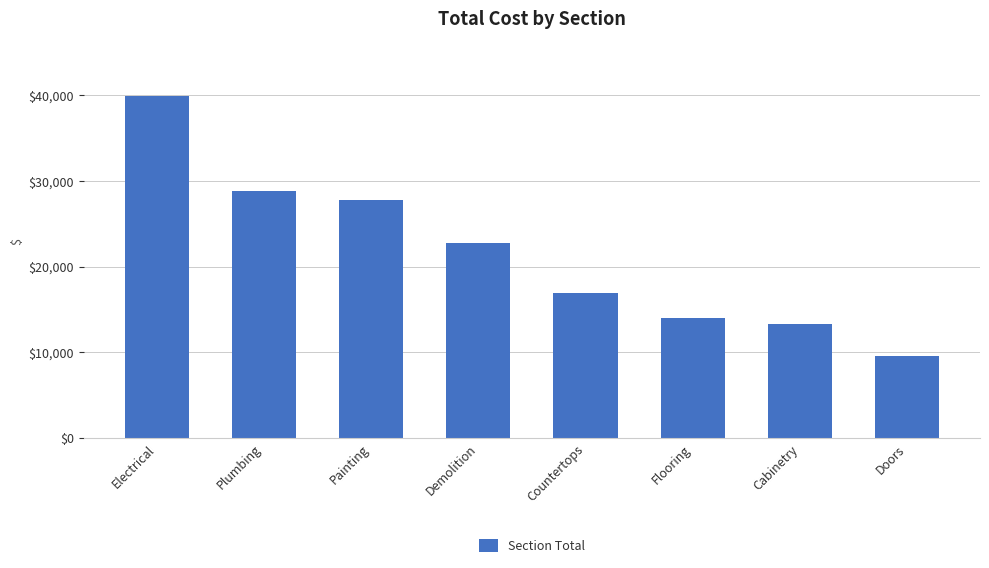

Is it true that the value at Flooring is 23443.1?

False